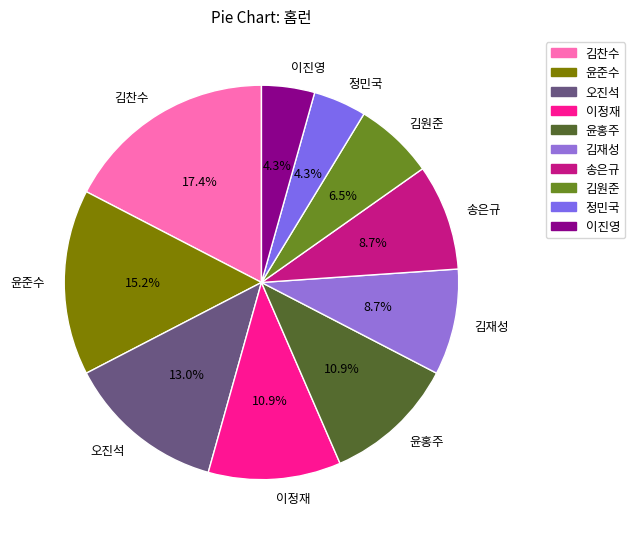

Does any single category account for the majority?

No